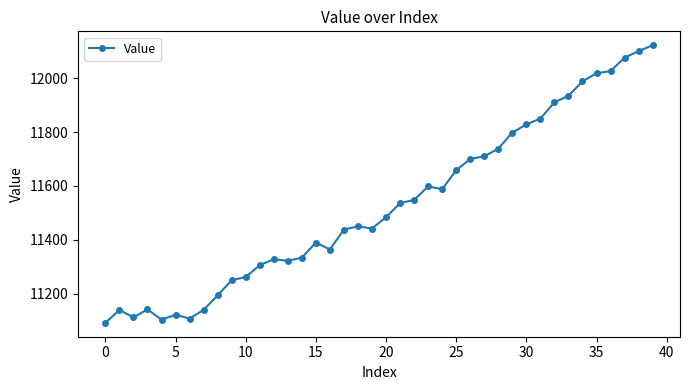

Does the chart display data point markers on the line(s)?

Yes